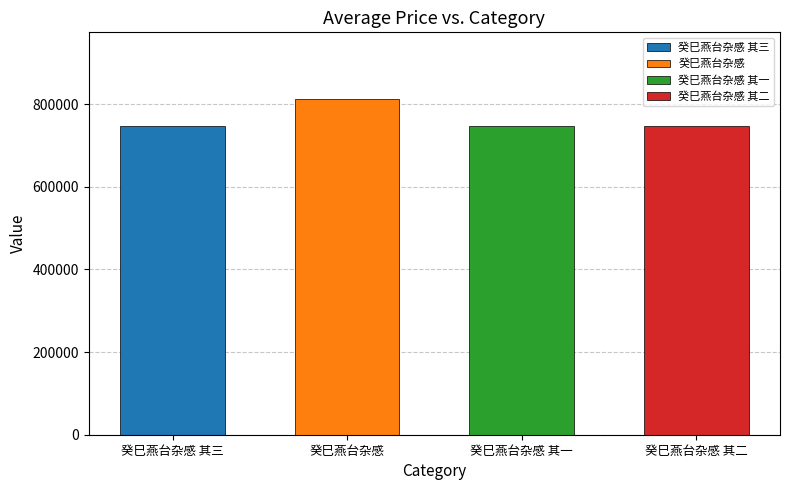

True or false: the data shows 1179983 at 癸巳燕台杂感.

False